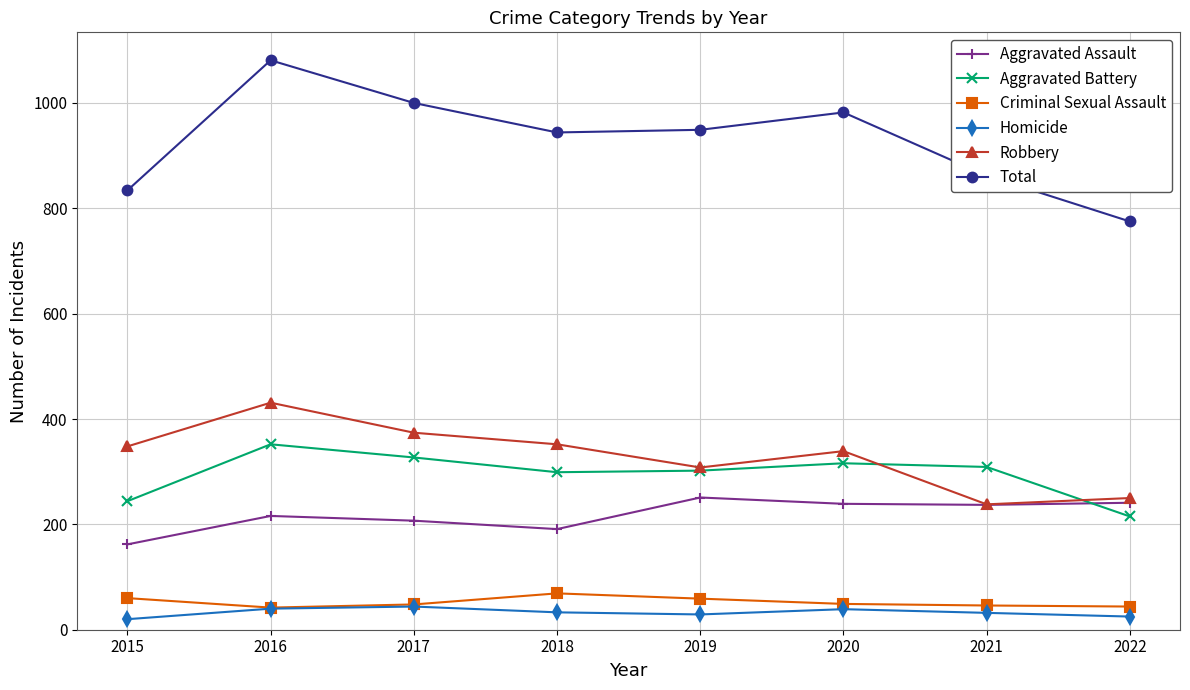

What is the sum of all Homicide values?

262